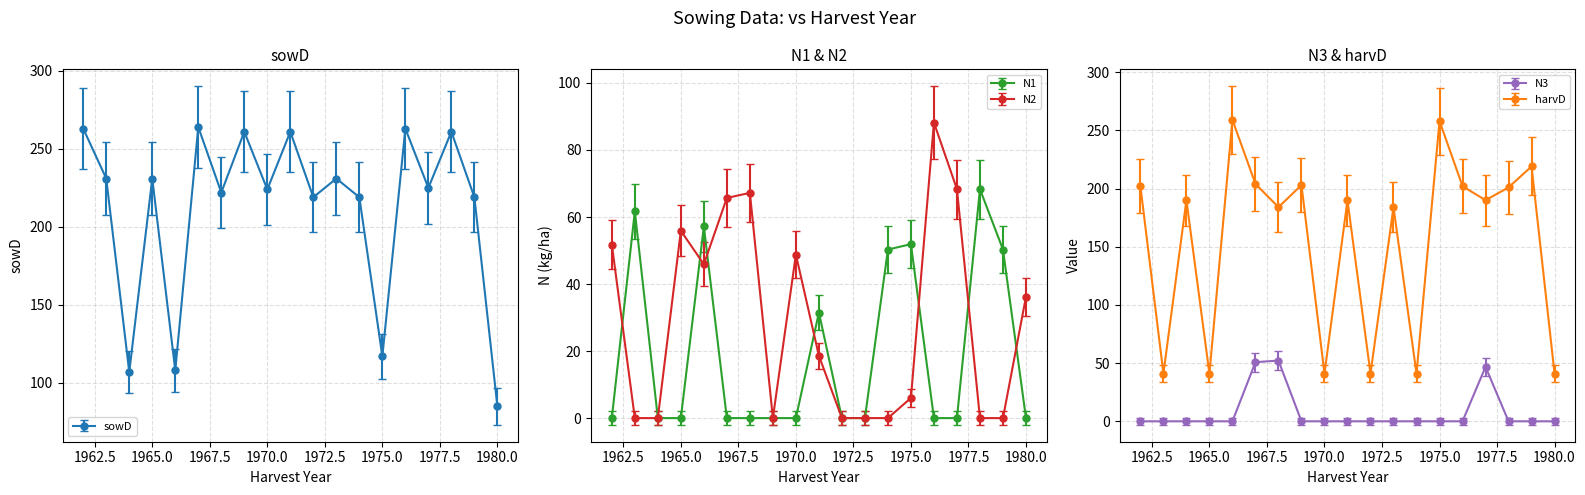

What is the maximum value for N2?

88.2